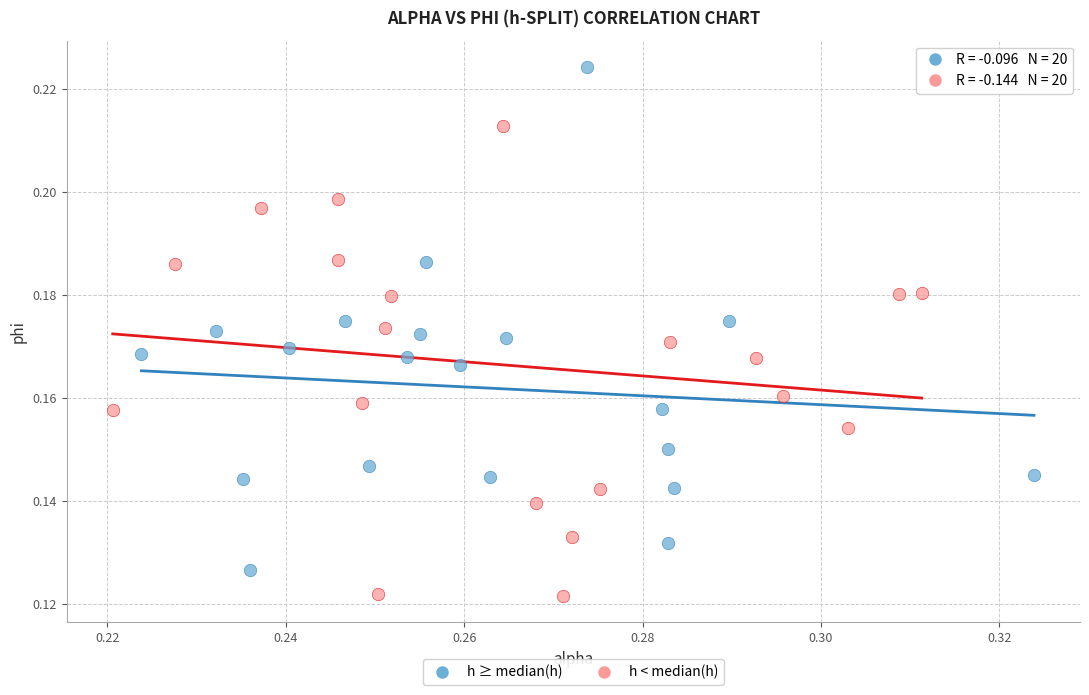

Which series contains the lowest Y value?

h < median(h)